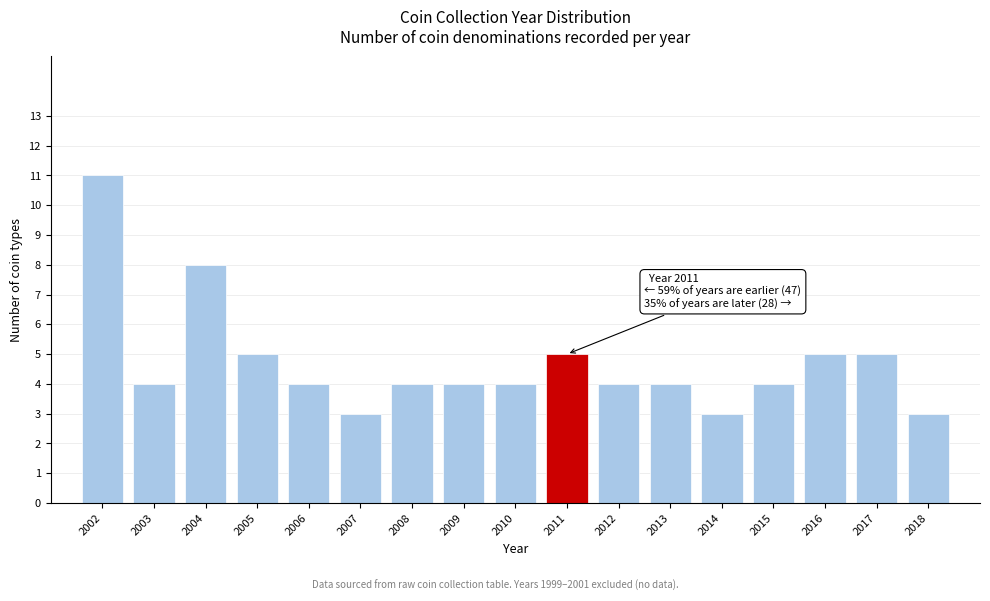

Reading right to left, what are all the values shown in this chart?

2018=3	2017=5	2016=5	2015=4	2014=3	2013=4	2012=4	2011=5	2010=4	2009=4	2008=4	2007=3	2006=4	2005=5	2004=8	2003=4	2002=11